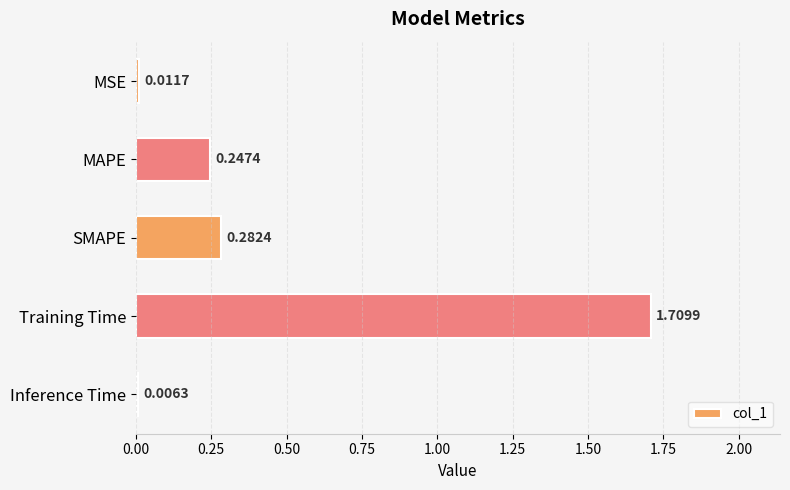

At which category does the chart reach its peak across all series?

Training Time